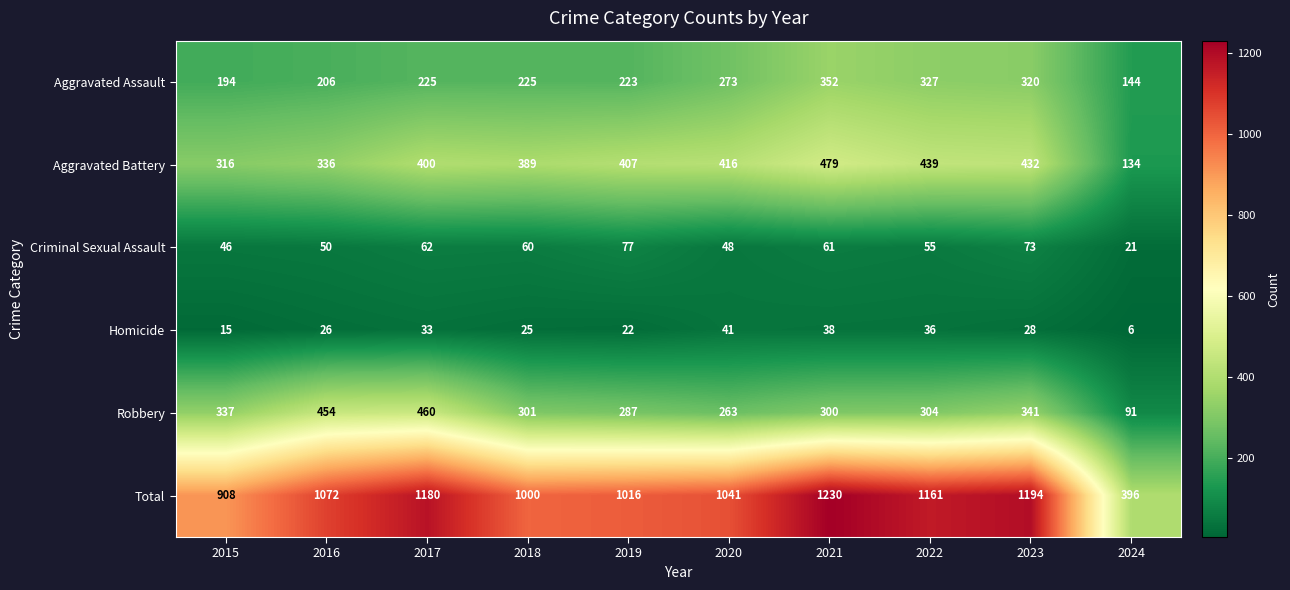

Is the value of Robbery at 2015 greater than the value of Aggravated Assault at 2022?

Yes